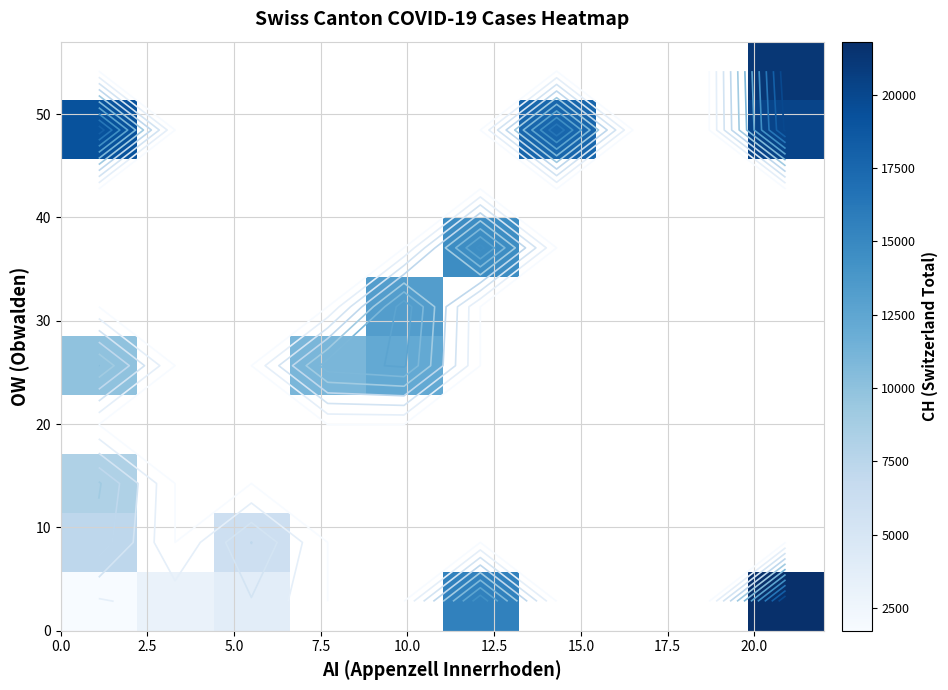

How many categories are shown in the chart?

10